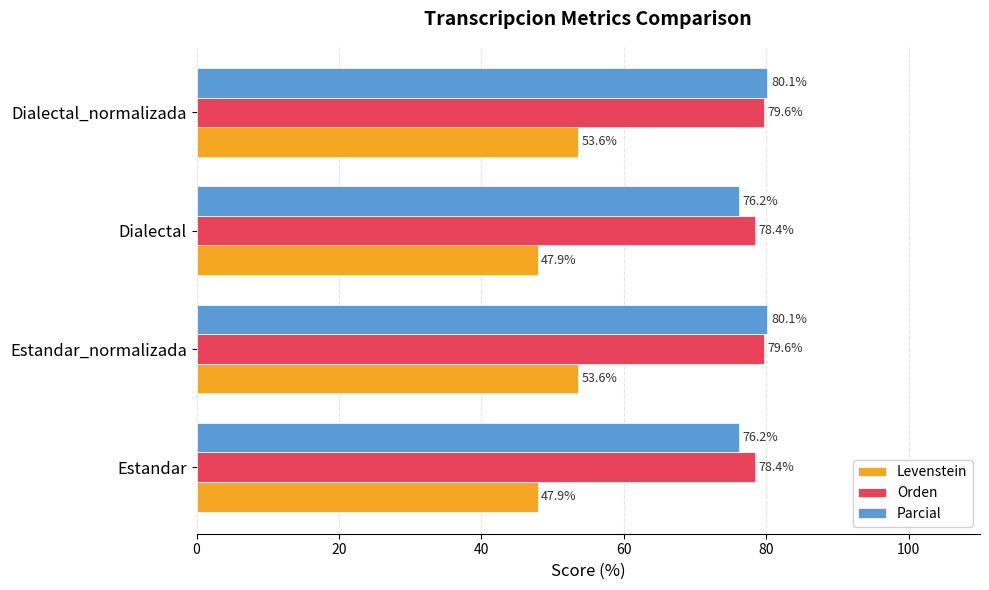

What is the spread (max minus min) of values at Estandar?

30.5